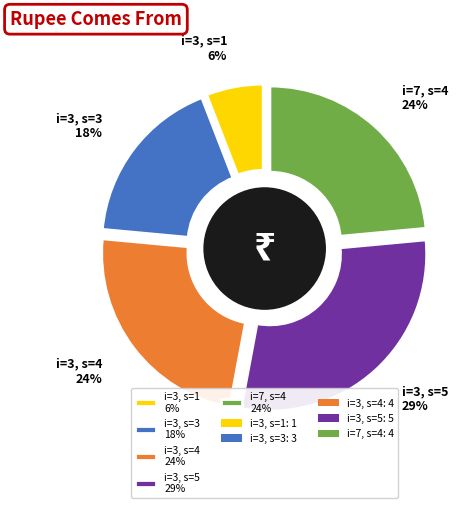

To the nearest percent, what is the difference between the i=3, s=4 and i=3, s=3 slice percentages?

6%